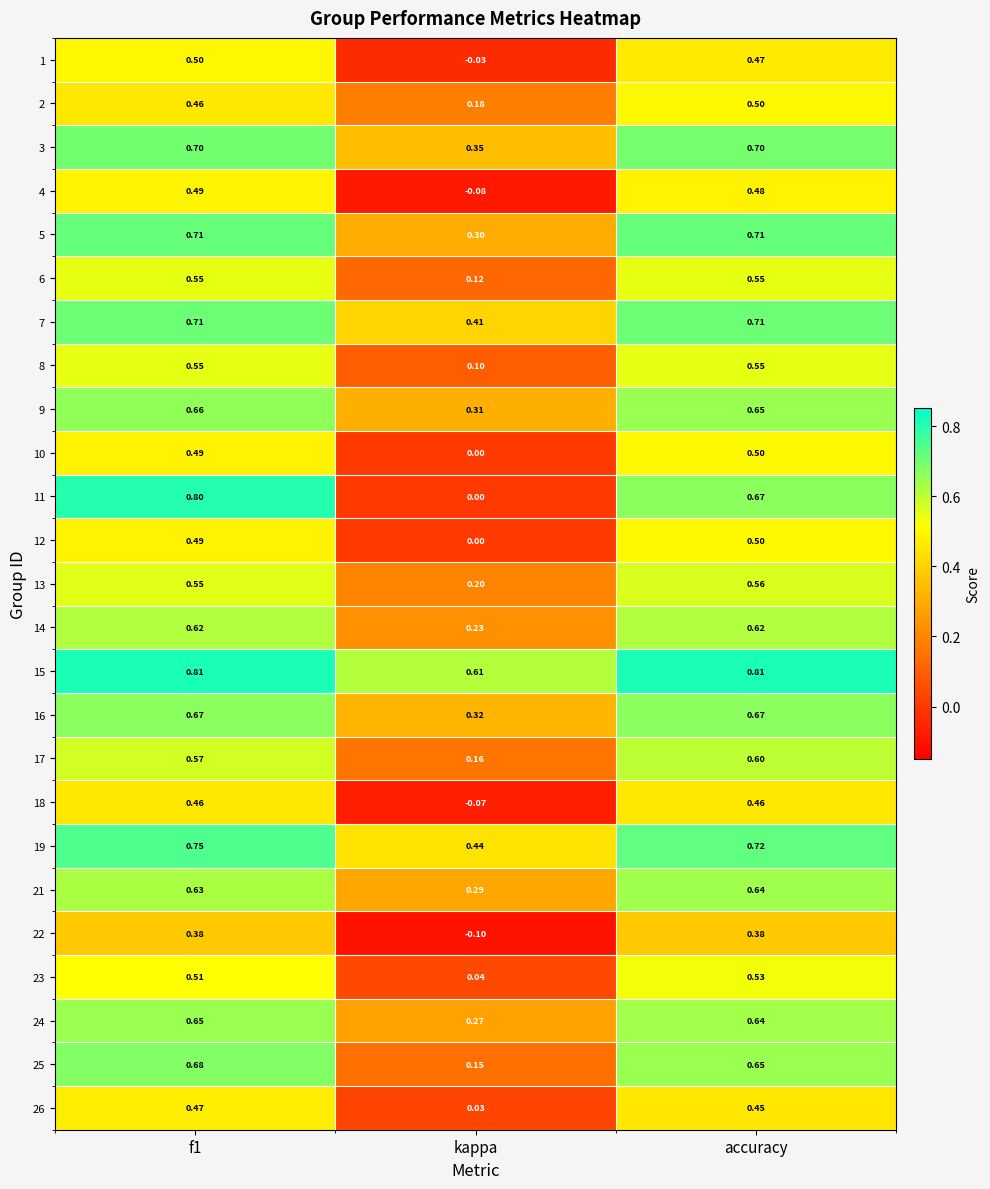

Which category has the lowest value in the 16 series?

kappa